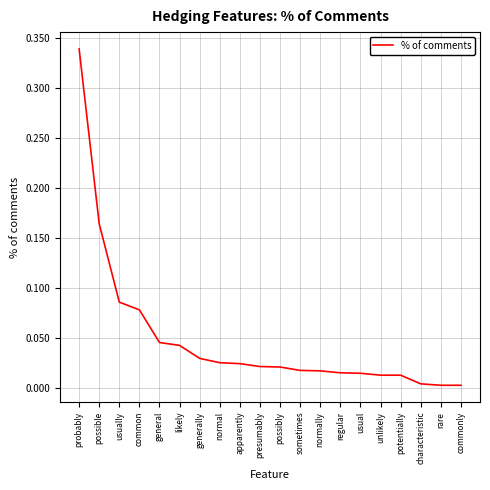

Between regular and commonly, which is larger?

regular